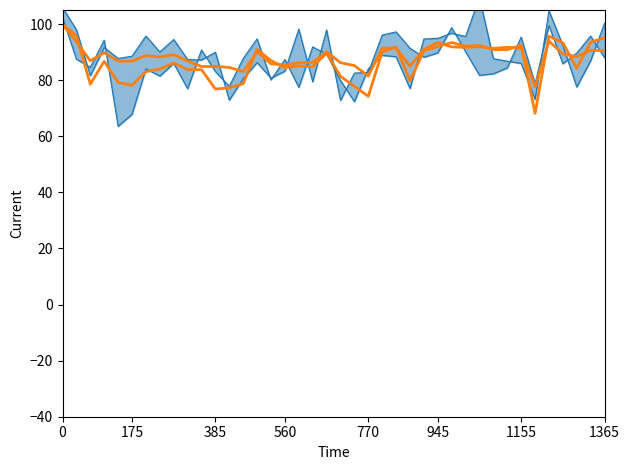

Reading left to right, list all the values displayed in this chart.

99.8	95.8	78.6	86.7	79.1	78.2	83.0	84.0	86.1	83.8	83.7	76.8	77.3	78.7	91.0	87.0	84.4	85.1	84.8	89.6	81.4	77.8	74.2	90.1	91.8	79.8	90.4	92.0	93.4	92.1	92.3	90.9	90.8	92.5	68.2	95.7	93.3	84.3	93.5	95.1